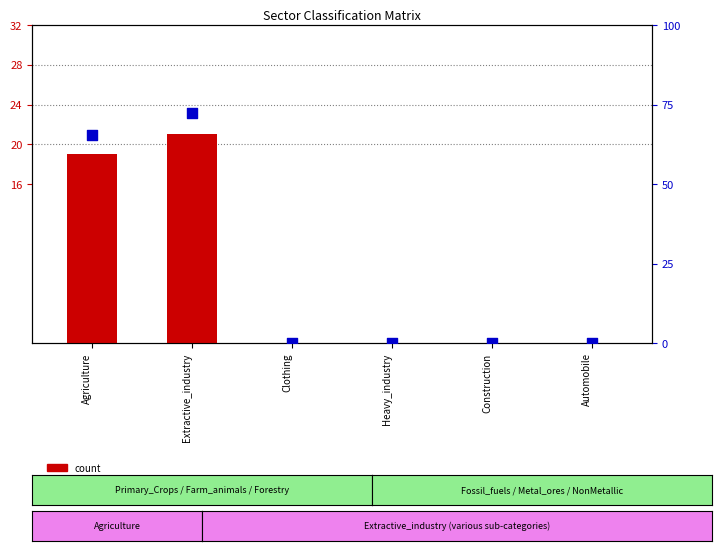

Which series has the largest total across all categories?

percentile rank within the sample